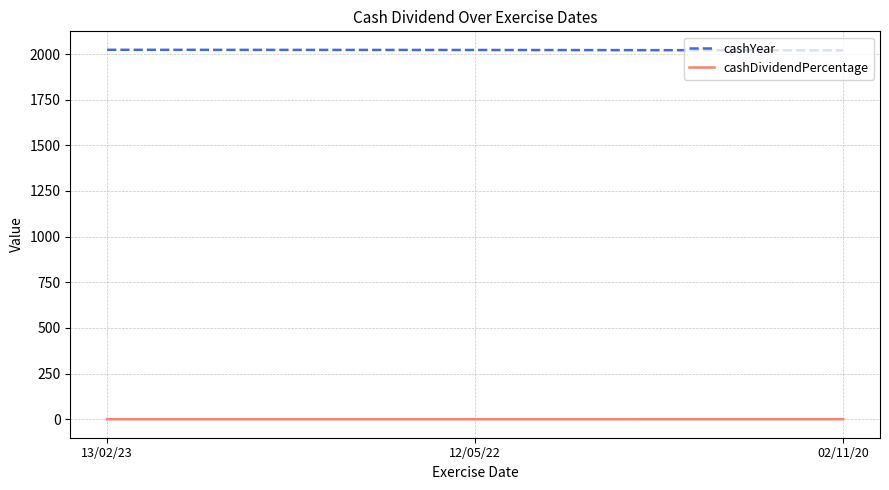

What is the greatest value displayed?

2023.0